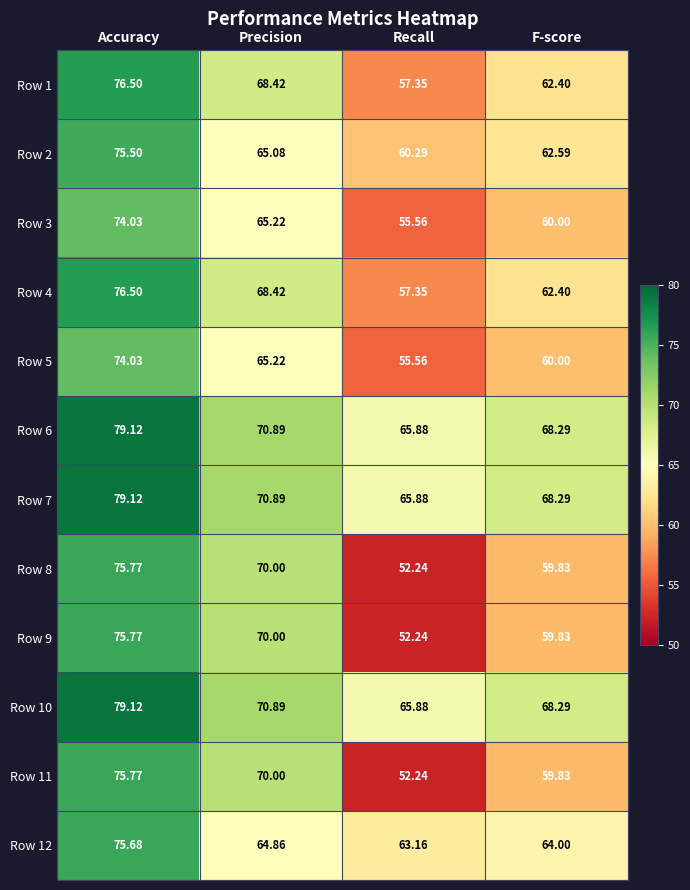

List the labels in order of Row 4 value, largest first.

Accuracy, Precision, F-score, Recall